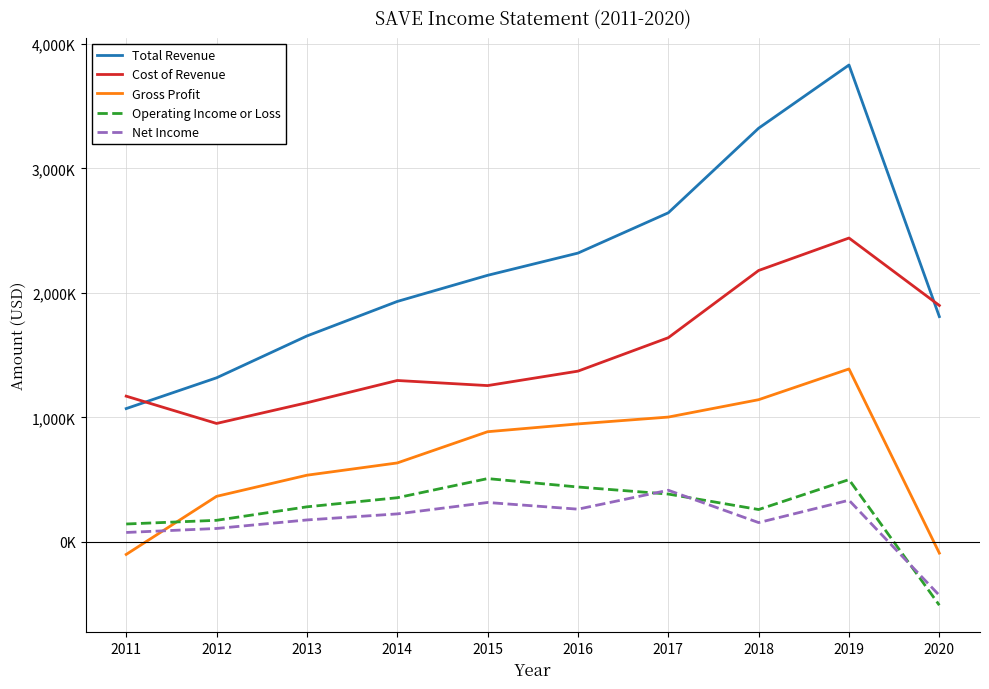

Does the chart have visible grid lines?

Yes